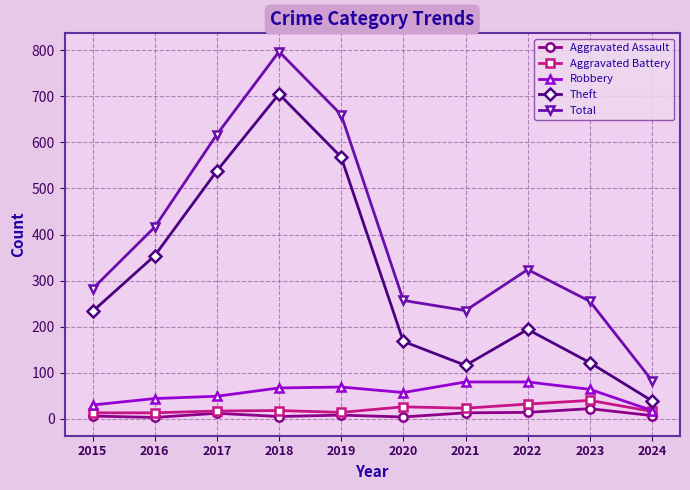

Which series changed the most between 2020 and 2022?

Total